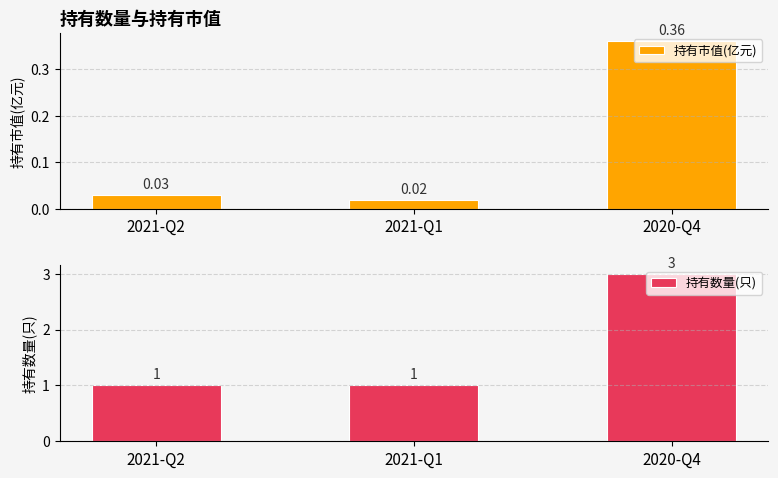

Which series has the largest total across all categories?

持有数量(只)